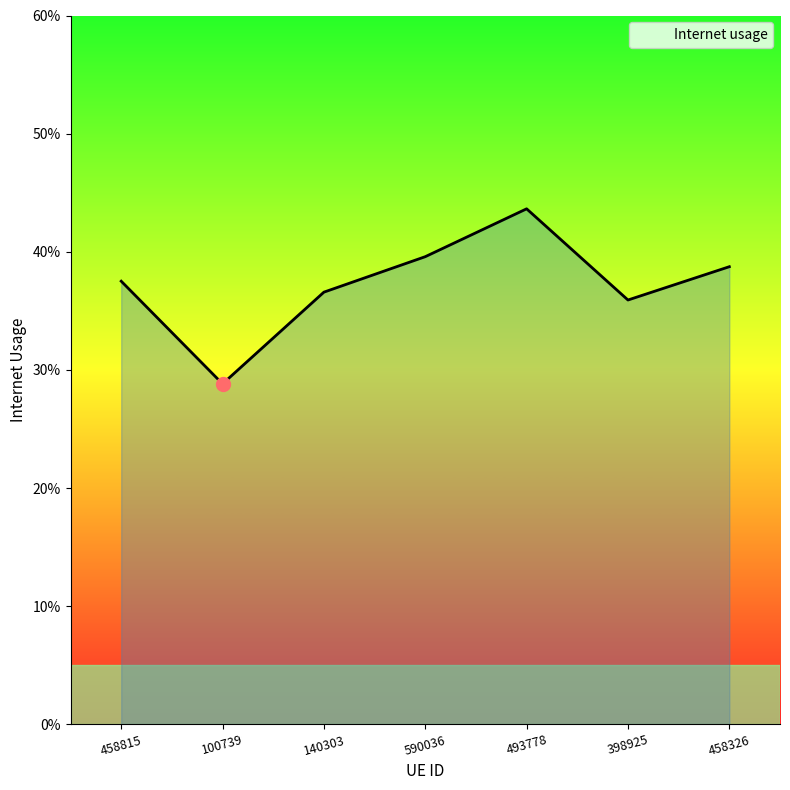

Is this an area chart (filled region under the line)?

Yes